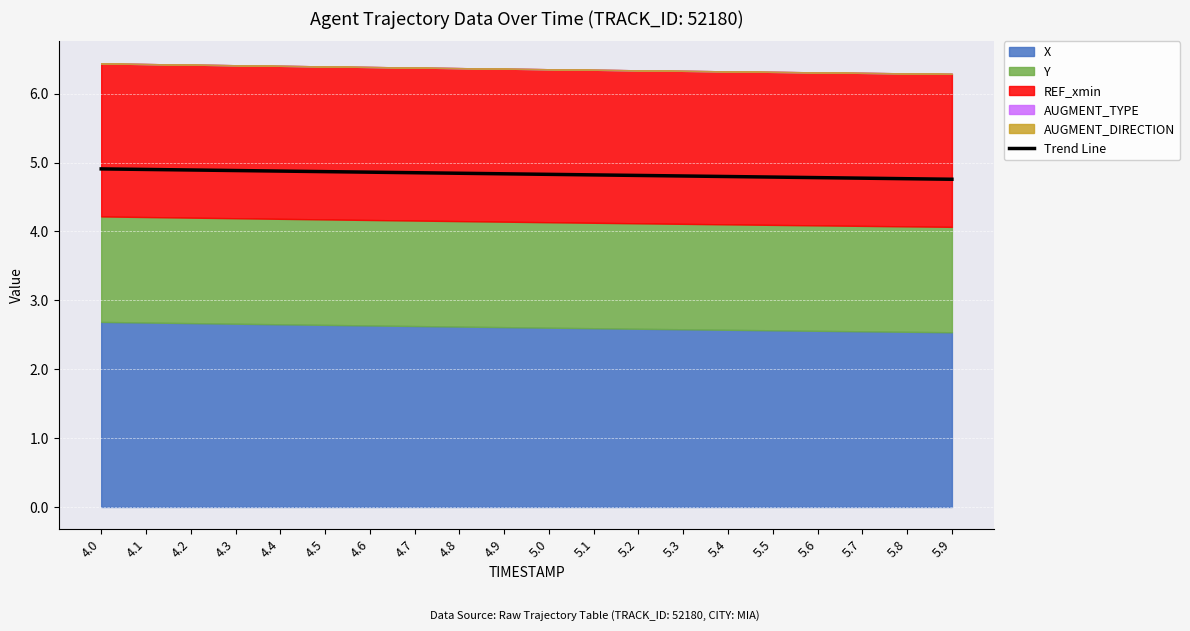

Read the value at 4.9.

4.8